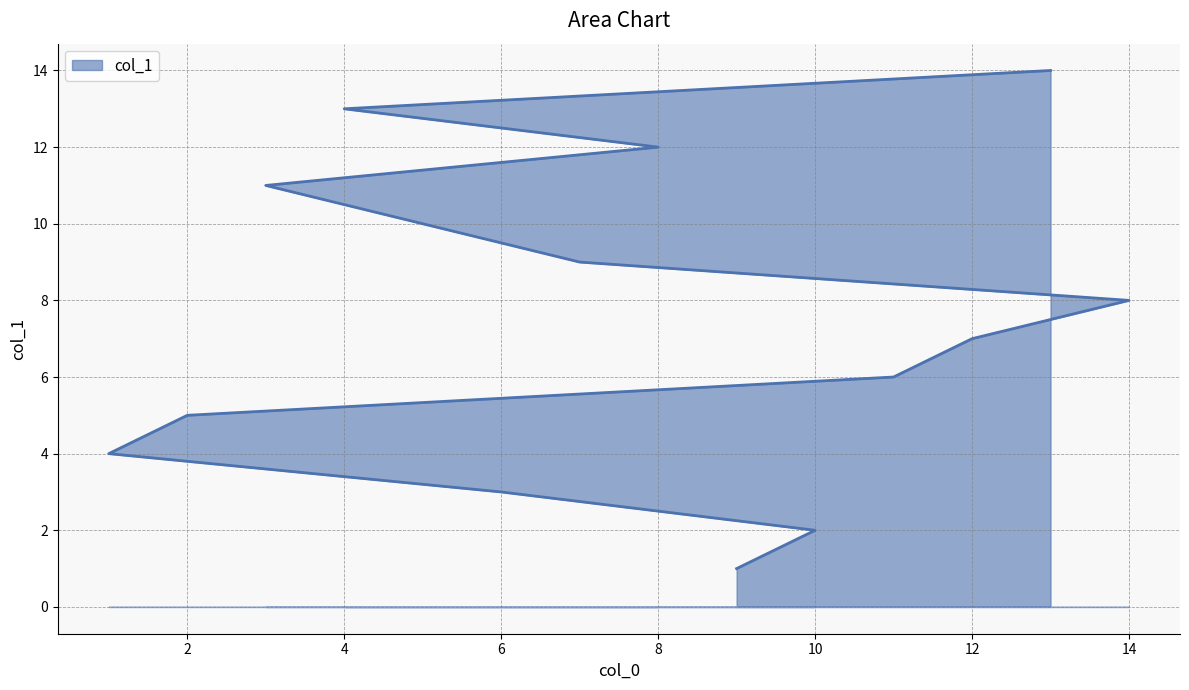

Which label corresponds to the smallest value in the chart?

9